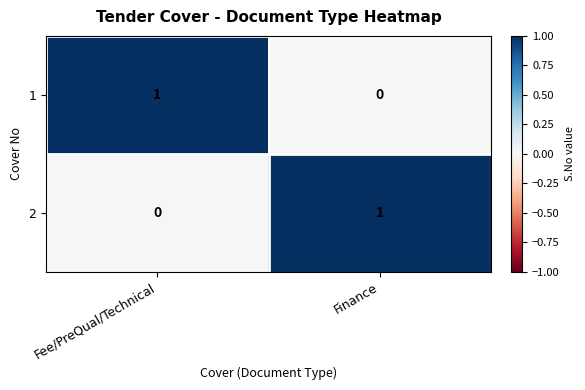

Which category has the lowest value in the 2 series?

Fee/PreQual/Technical